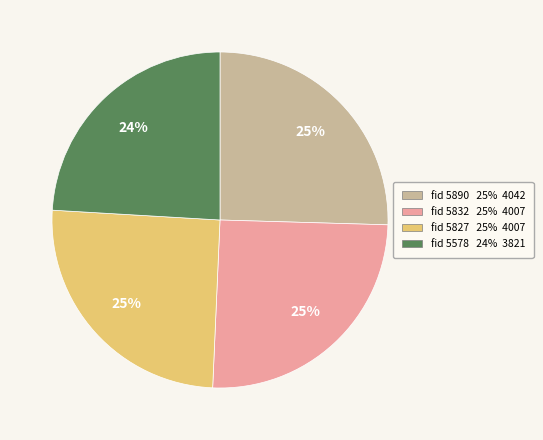

Is there any slice that represents more than half of the pie?

No